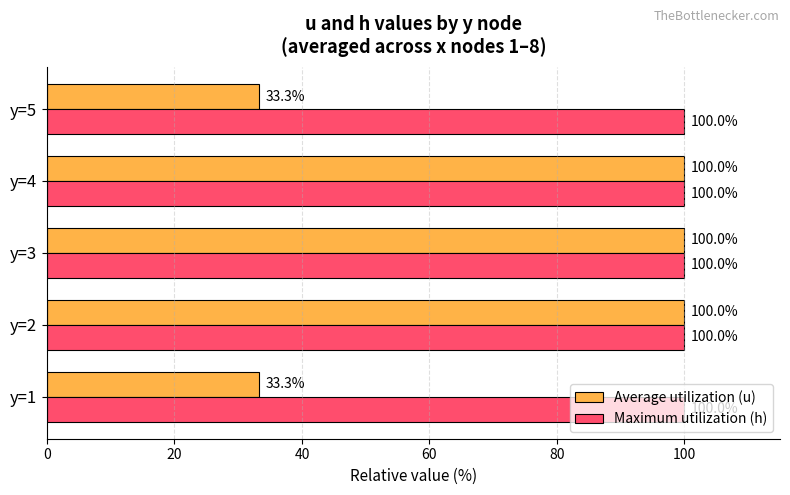

What are all the series names shown in the legend?

Average utilization (u), Maximum utilization (h)